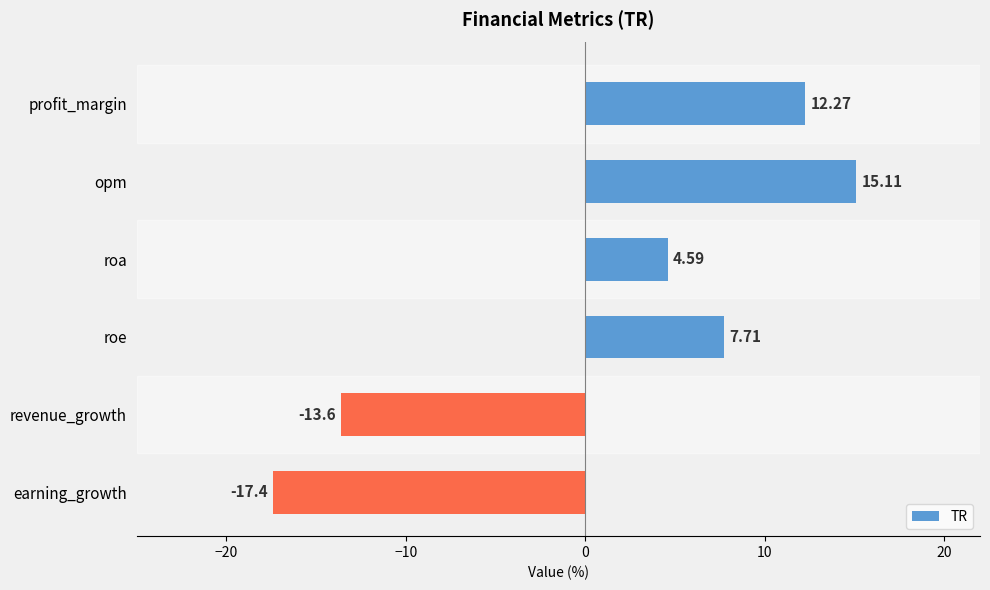

What is the label of the 5th bar from the bottom?

opm